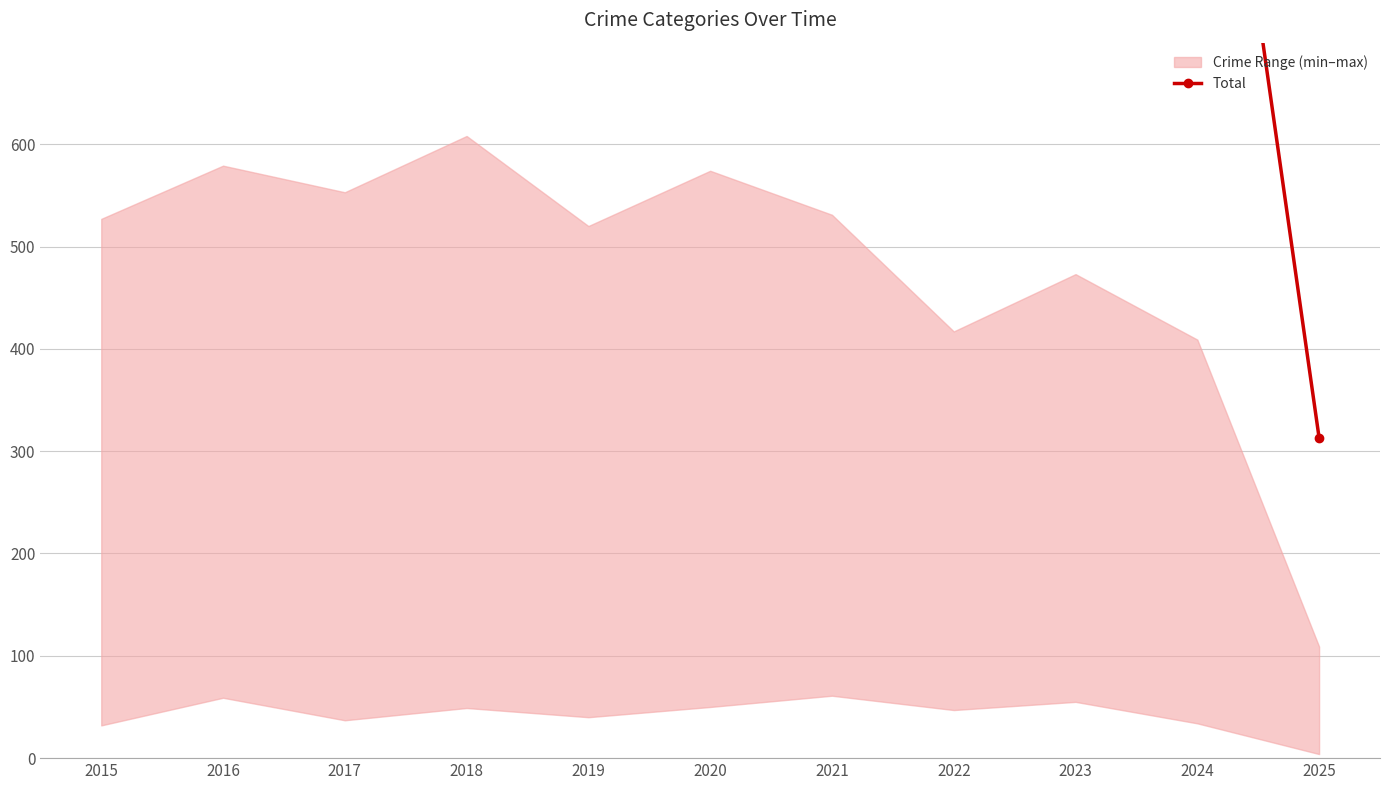

How many lines are shown in the chart?

1